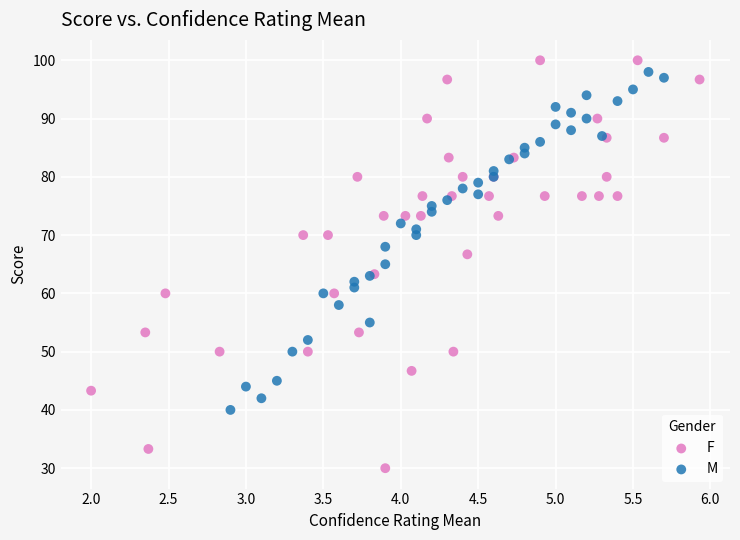

Which series has the widest spread of Y values?

F